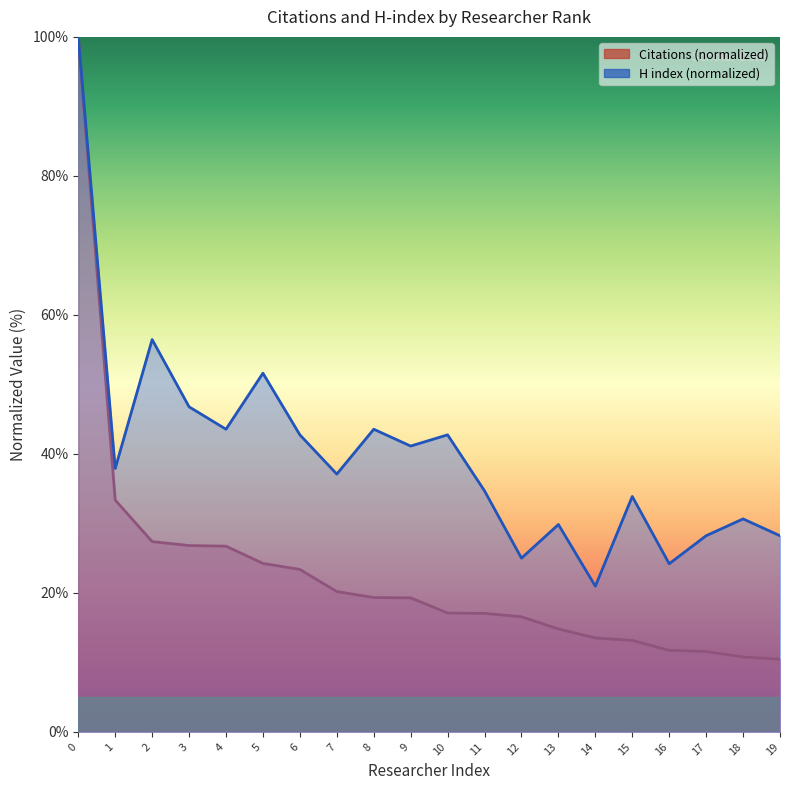

How many data points in Citations are less than 19?

10